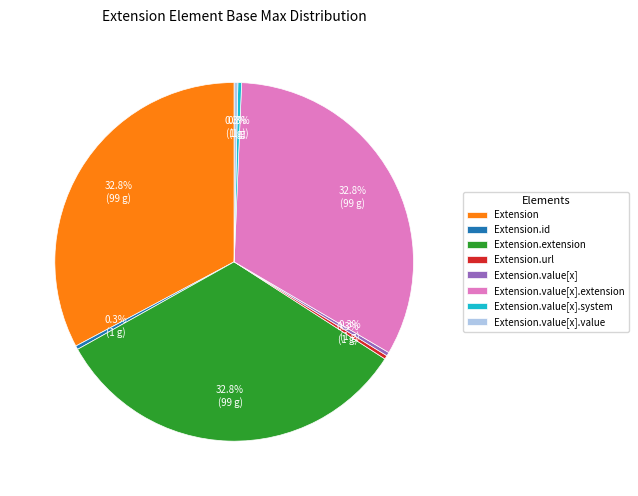

How many segments does this pie chart have?

8